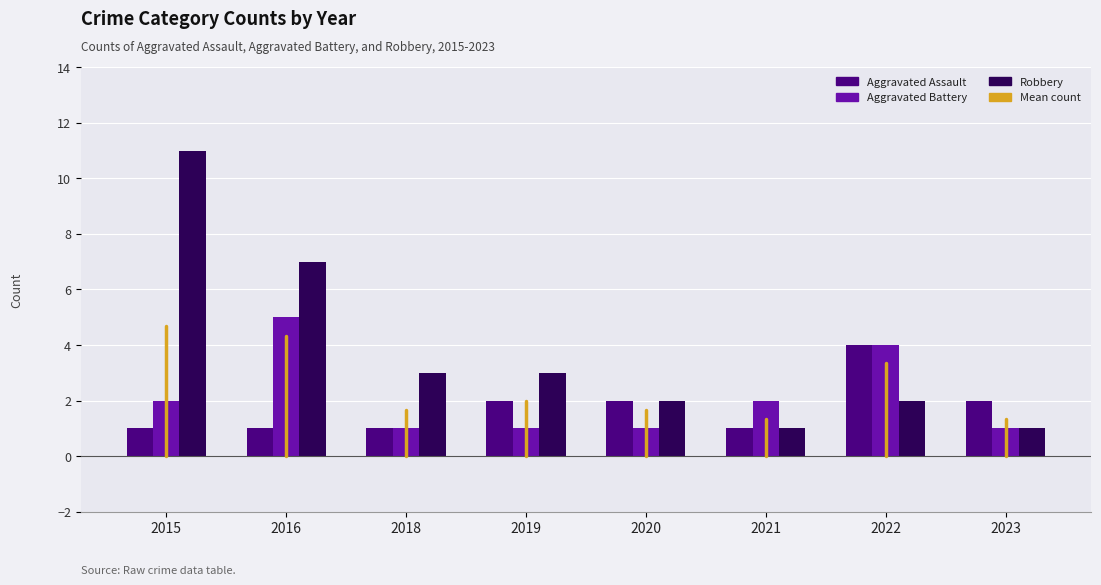

What is the lowest value of the Aggravated Assault series?

1